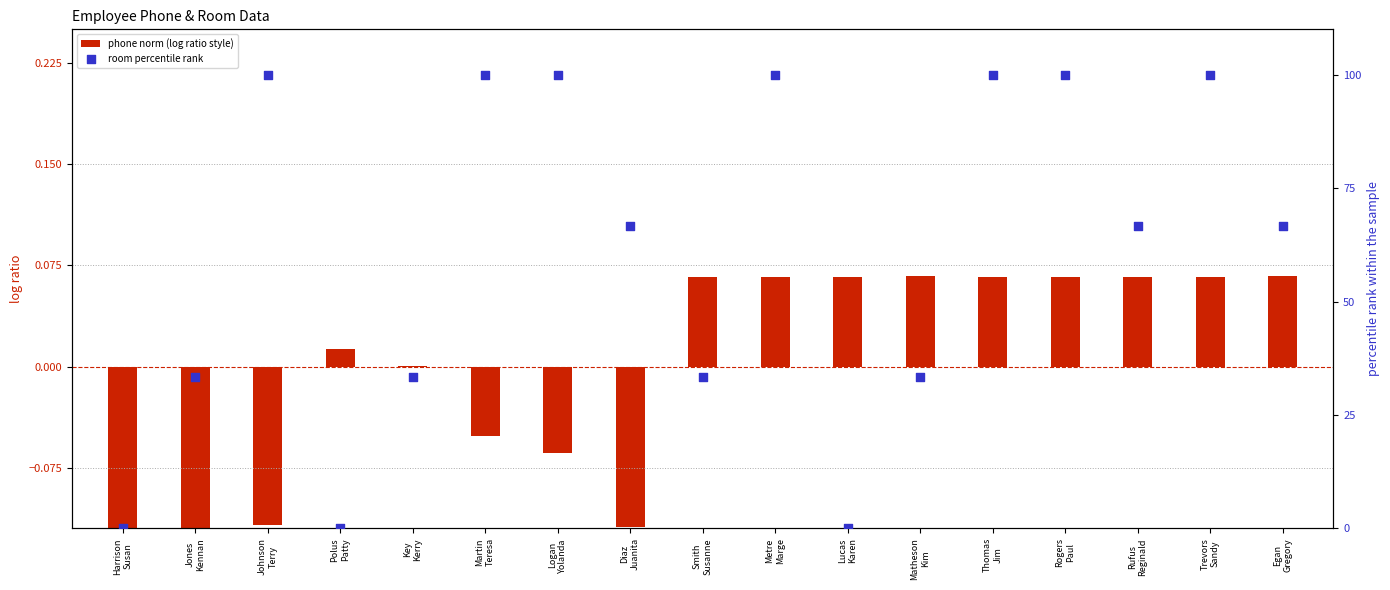

Is the value of room percentile rank at Thomas
Jim greater than the value of phone norm (log ratio style) at Jones
Kennan?

Yes